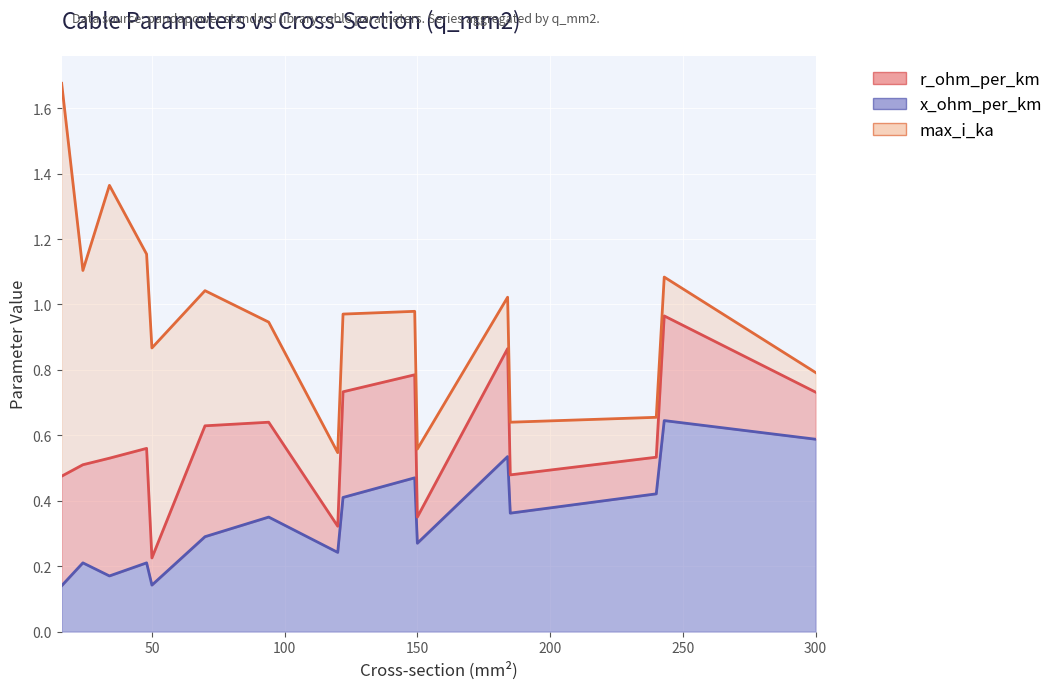

What is the total value across all series at 48?

1.2